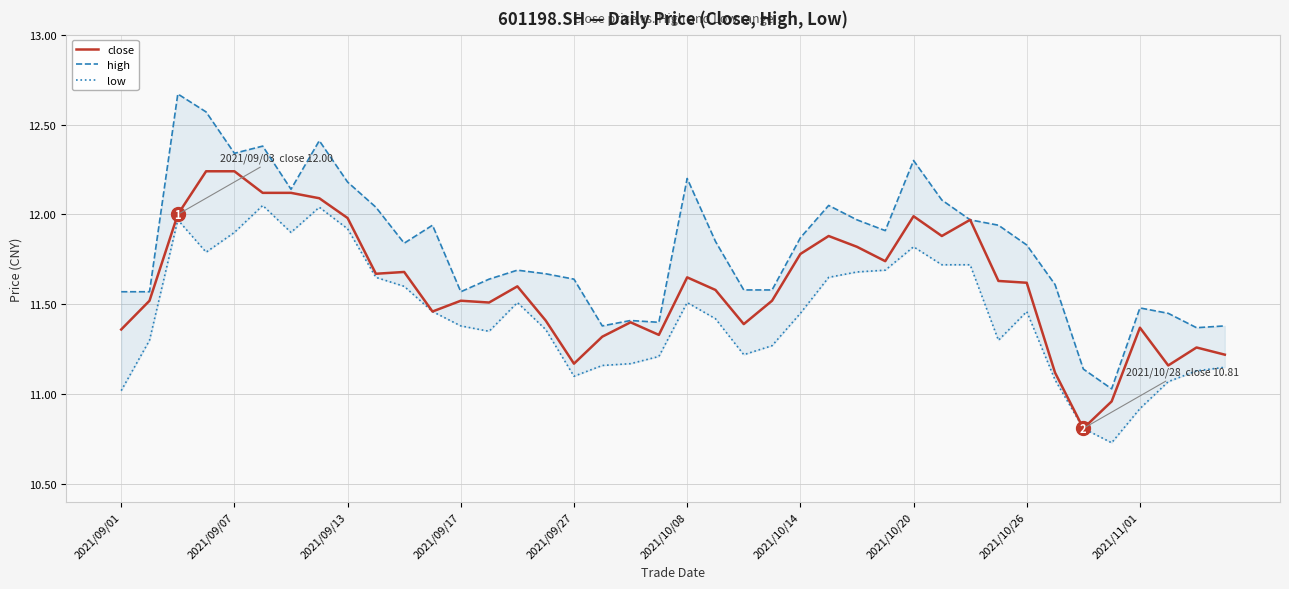

What is the lowest value of the close series?

10.8